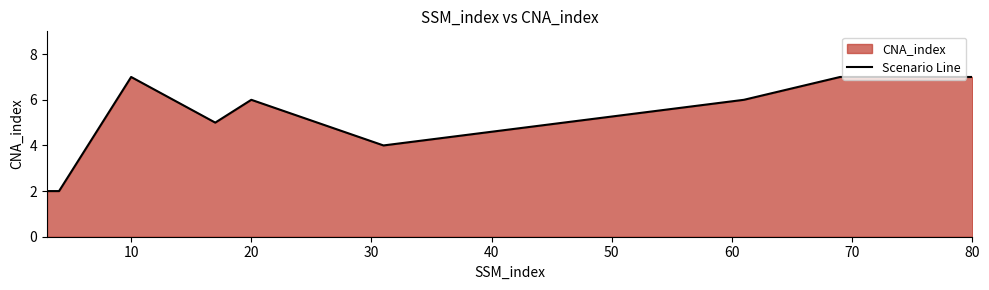

What is the value of the 8th point from the left?

7